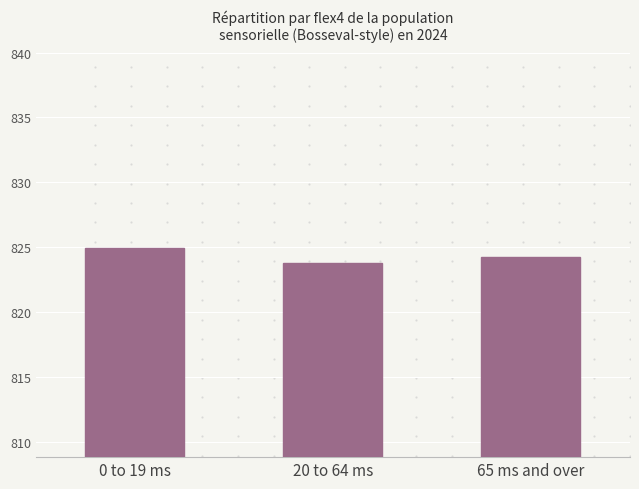

The value at 65 ms and over is 824.2. True or false?

True